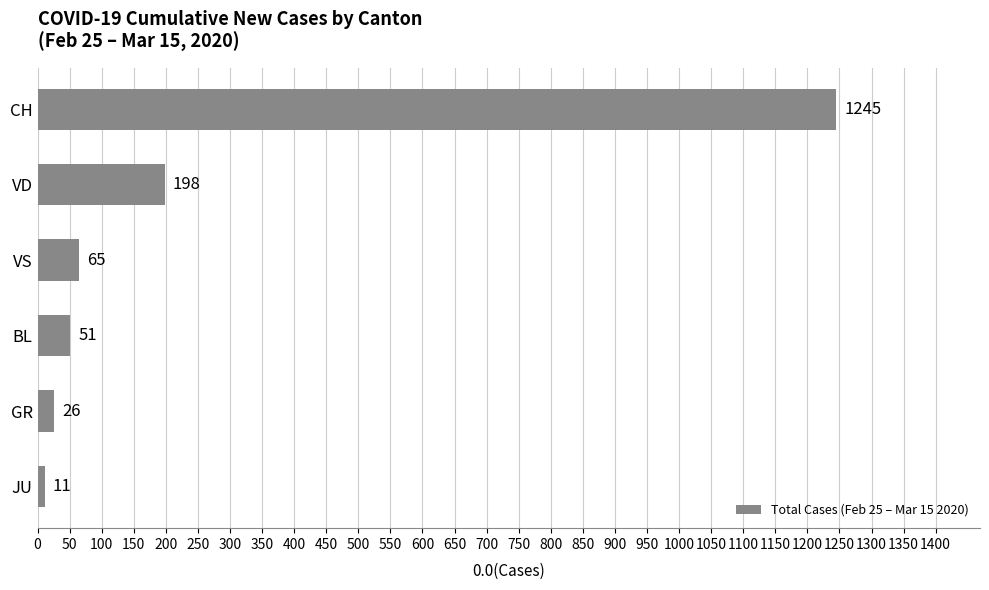

At which label is the value closest to 628?

VD